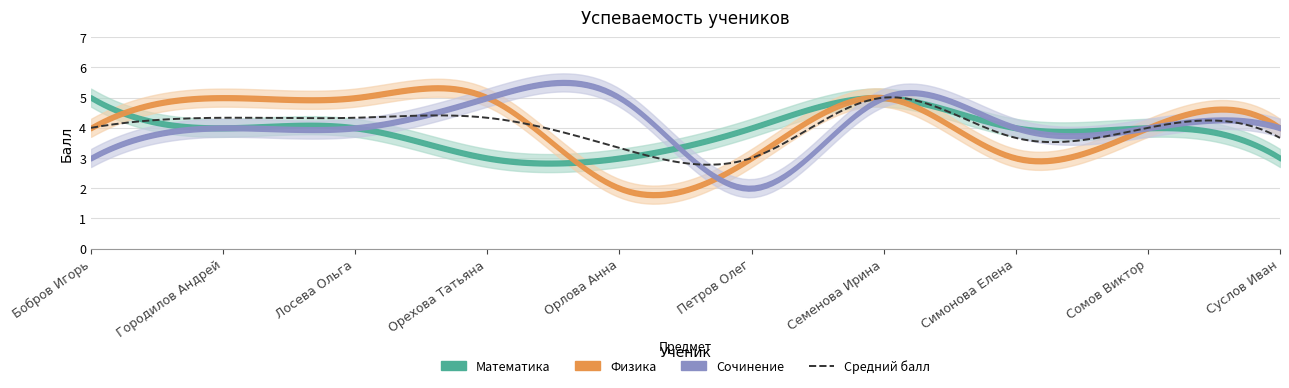

Which series has the largest total across all categories?

Физика